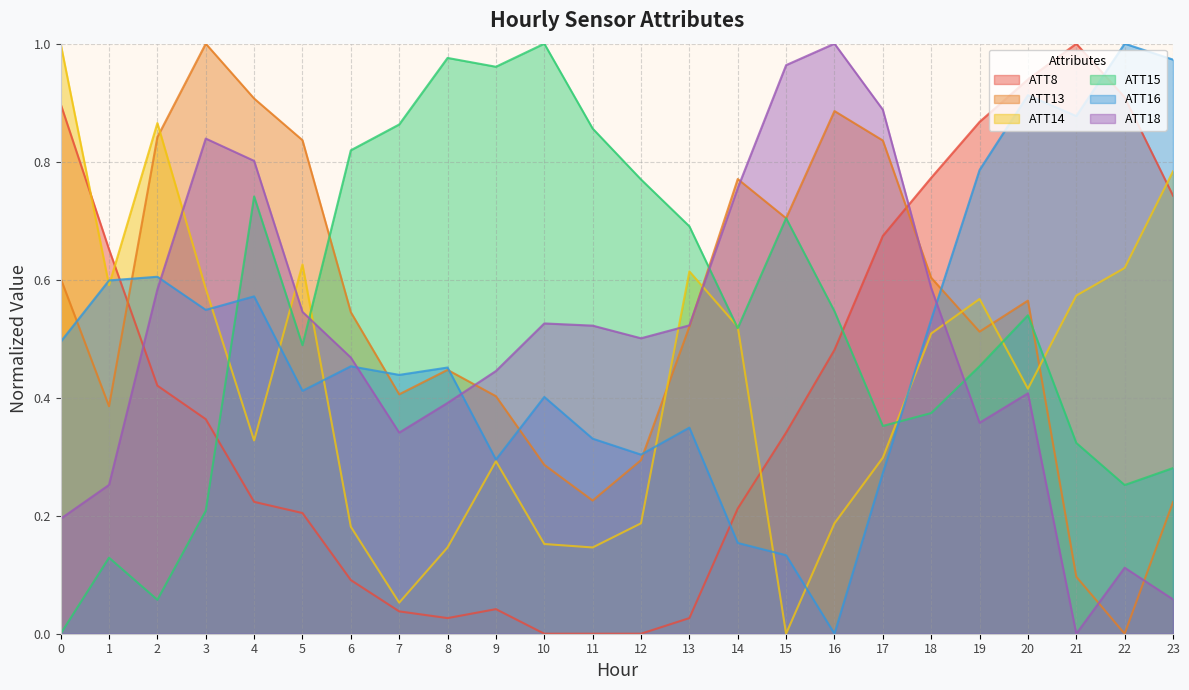

At 3, list the series in order from largest to smallest.

ATT13, ATT18, ATT14, ATT16, ATT8, ATT15